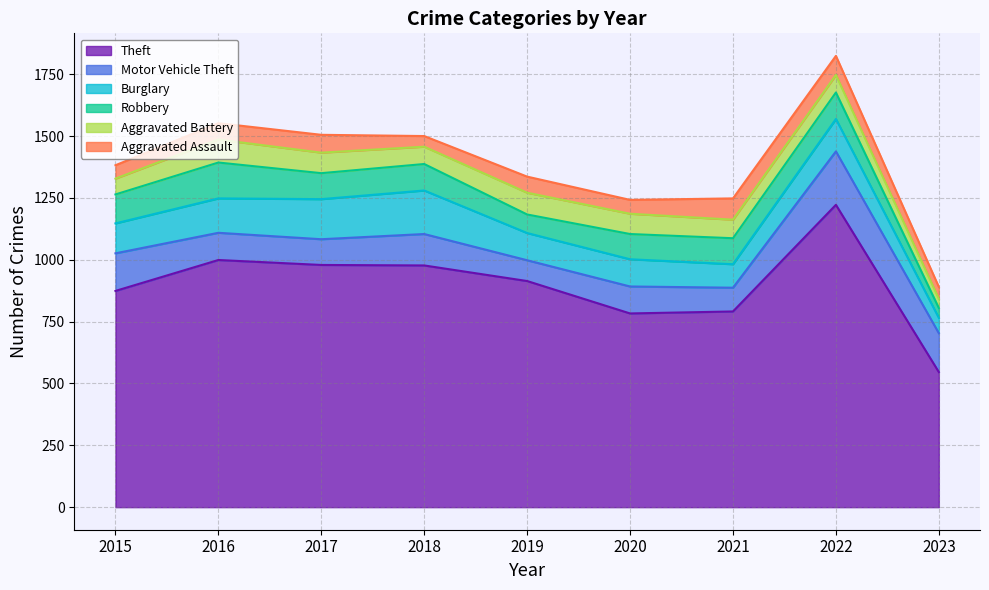

What is the minimum value shown in the chart?

37